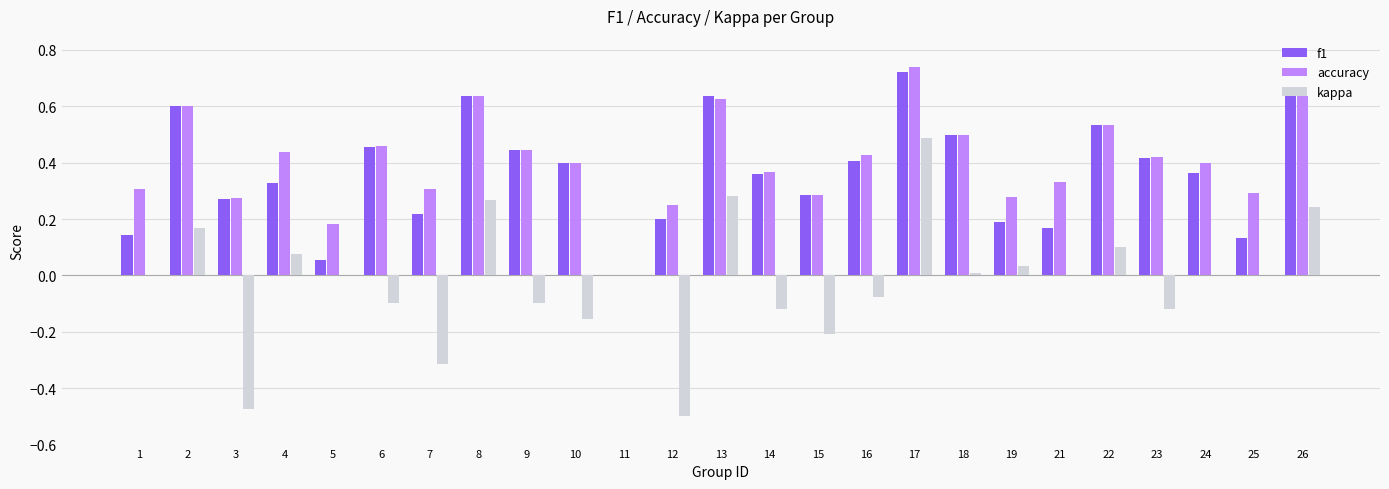

Is the value of accuracy at 15 greater than the value of kappa at 14?

Yes